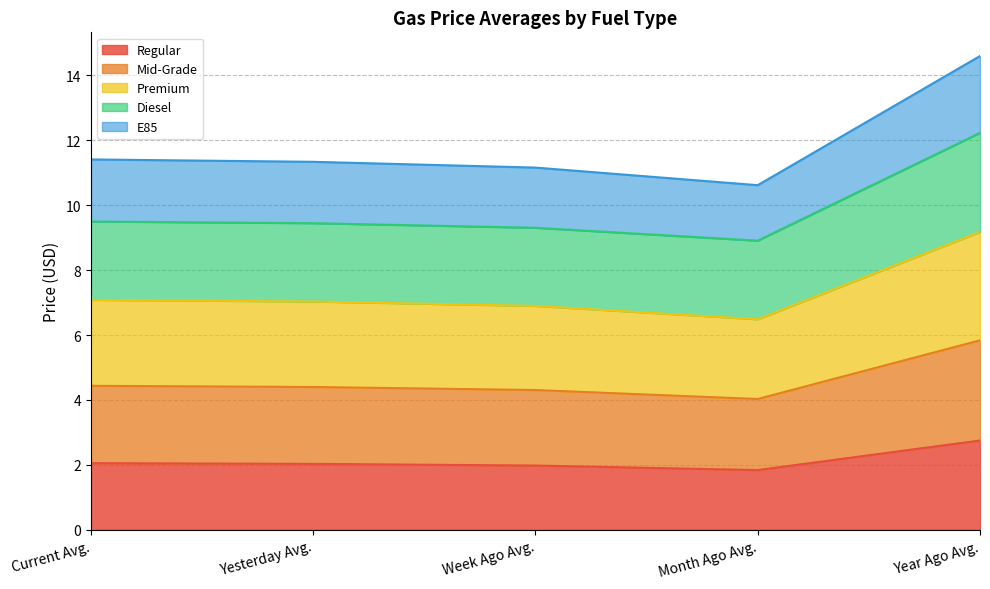

What is the difference between the maximum and minimum values in the Regular series?

0.9